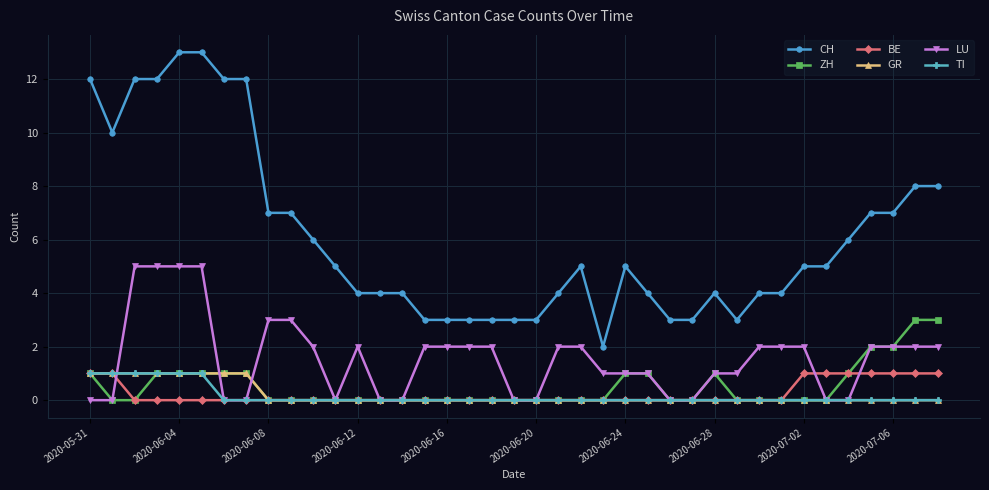

Which series has the widest spread of values?

CH